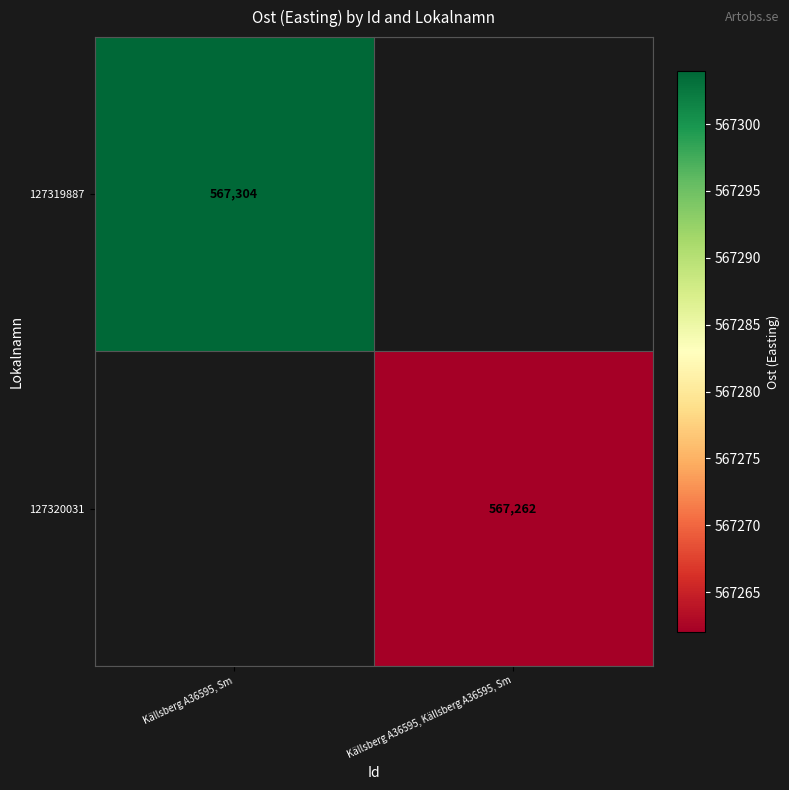

The 127320031 series shows 567262 at Källsberg A36595, Källsberg A36595, Sm. True or false?

True